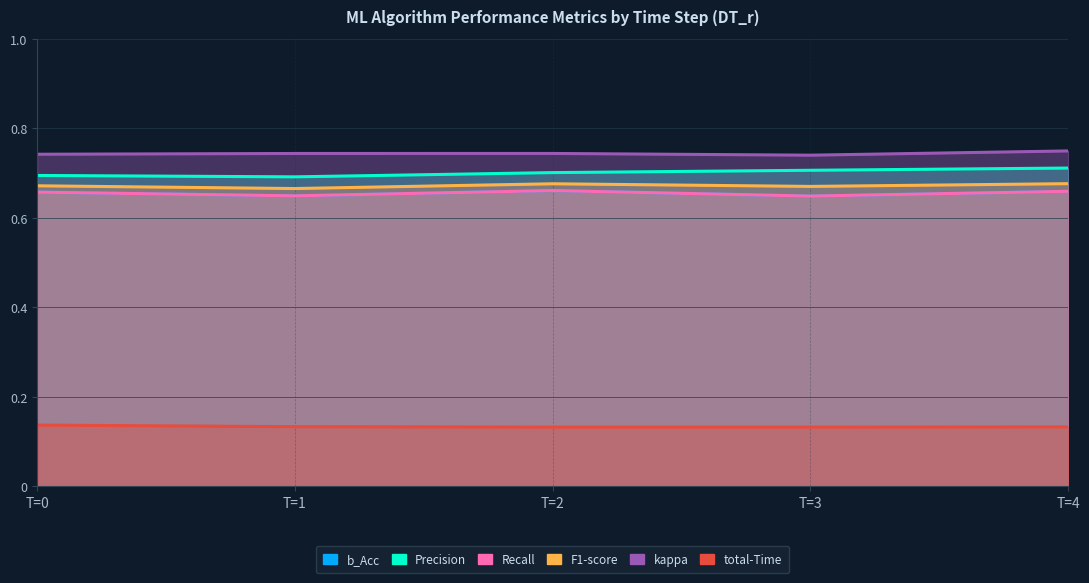

Rank the series by their maximum value, from lowest to highest.

total-Time, b_Acc, Recall, F1-score, Precision, kappa